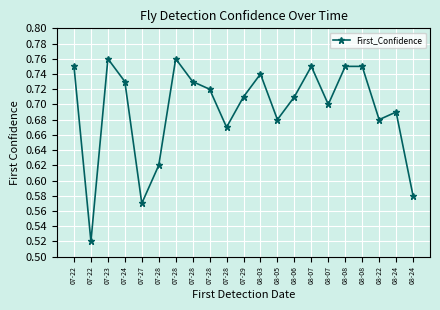

What is the sum of the values at 07-27 and 08-05?

1.2